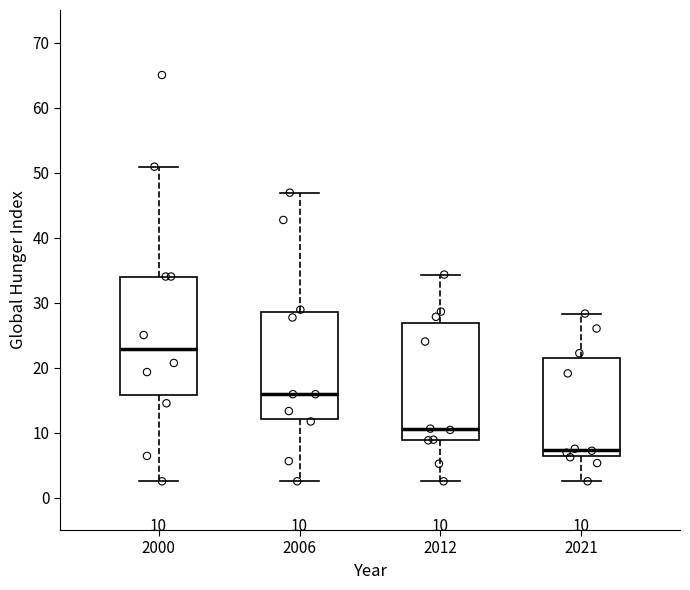

Which box has the highest median line?

2000